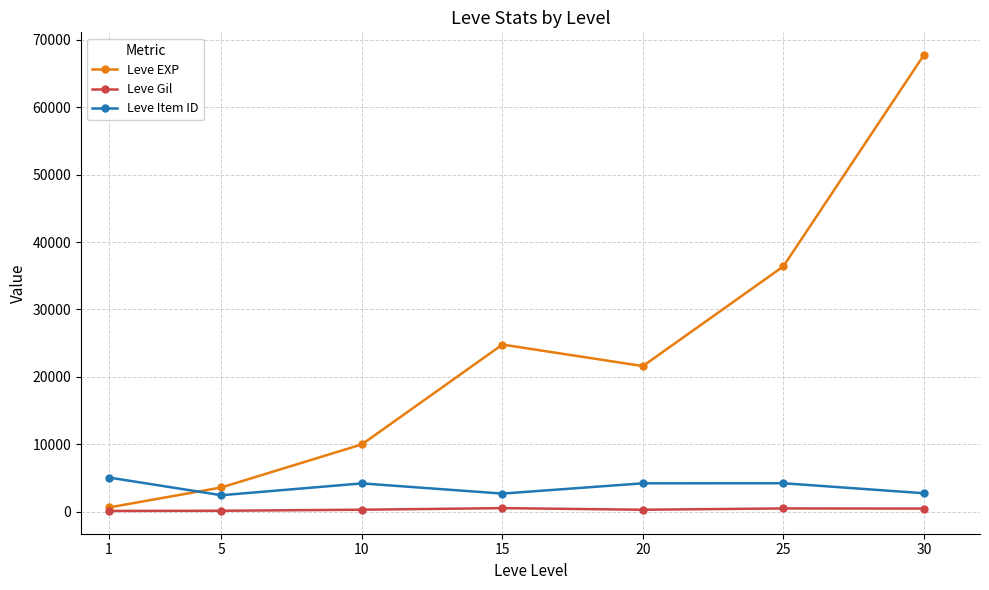

What is the average value of the Leve Gil series?

330